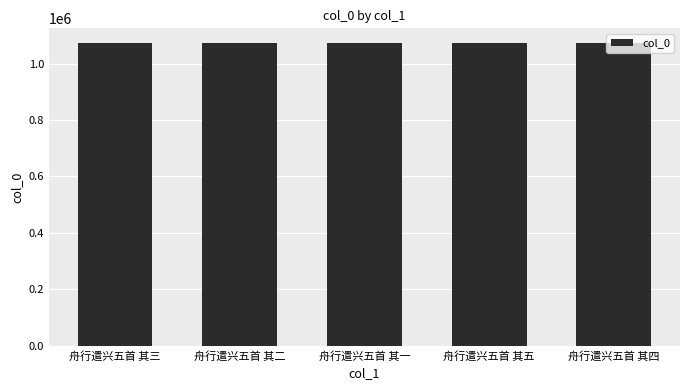

What position from the left is 舟行遣兴五首 其三?

1